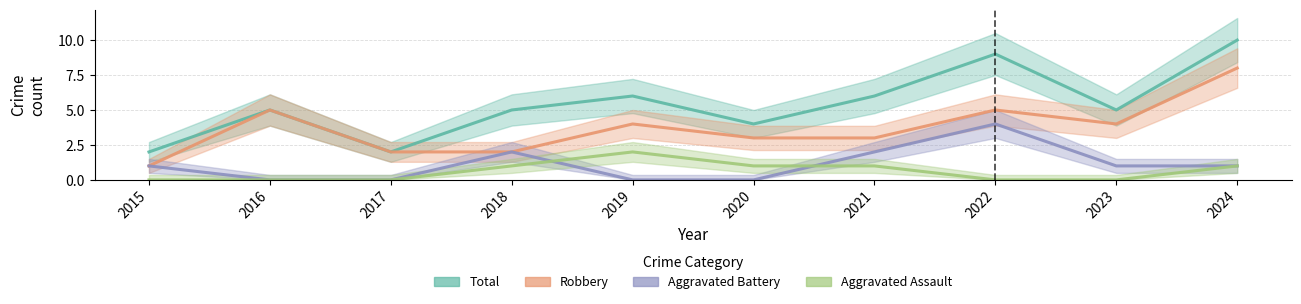

Where does the Robbery series first go above 4?

2016